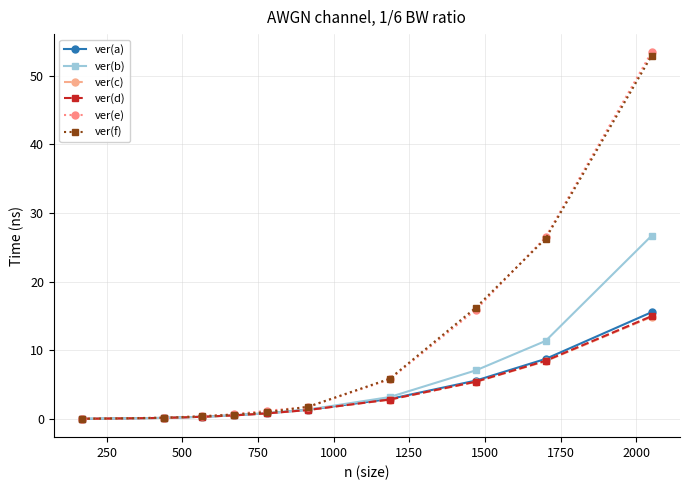

How many series are shown in this chart?

6